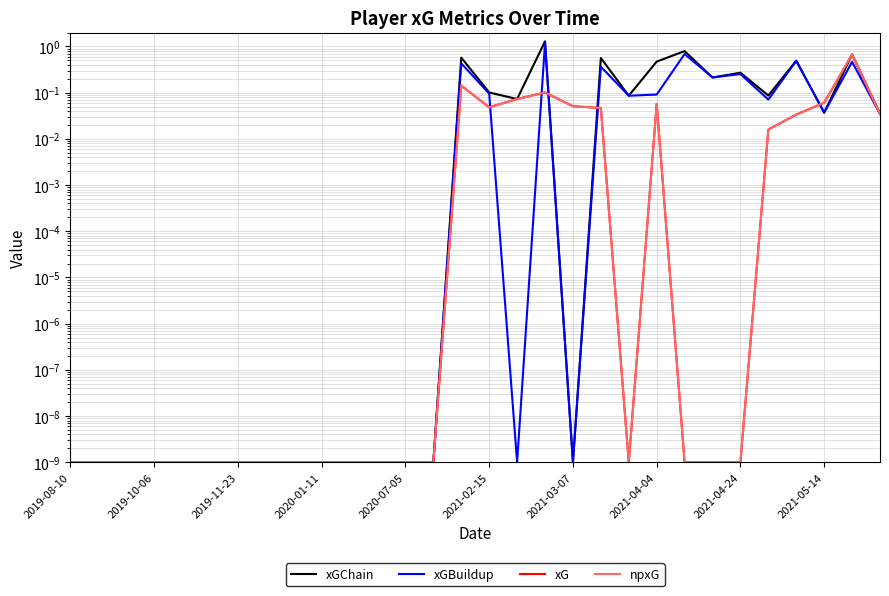

In xGChain, how many points are higher than both neighbors (excluding endpoints)?

7